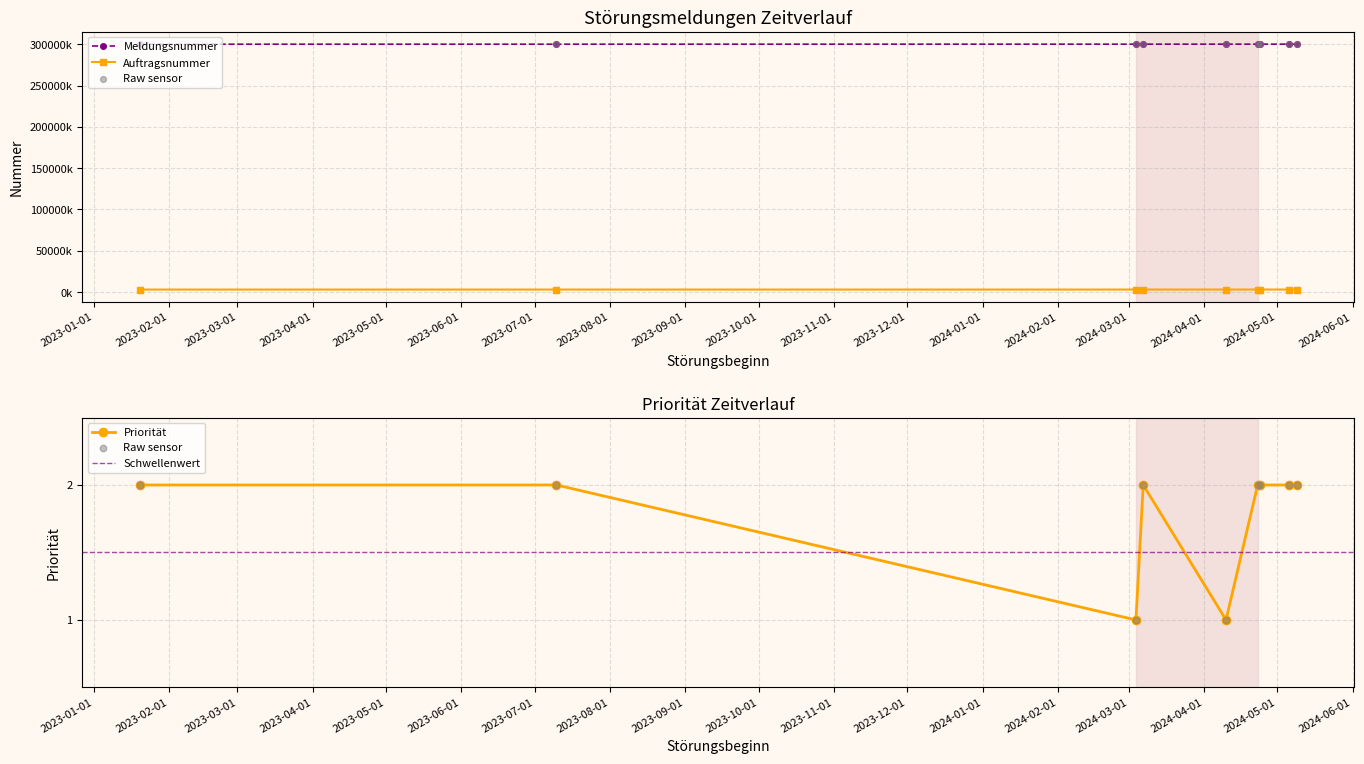

At which category is the sum across all series the highest?

2024-05-09